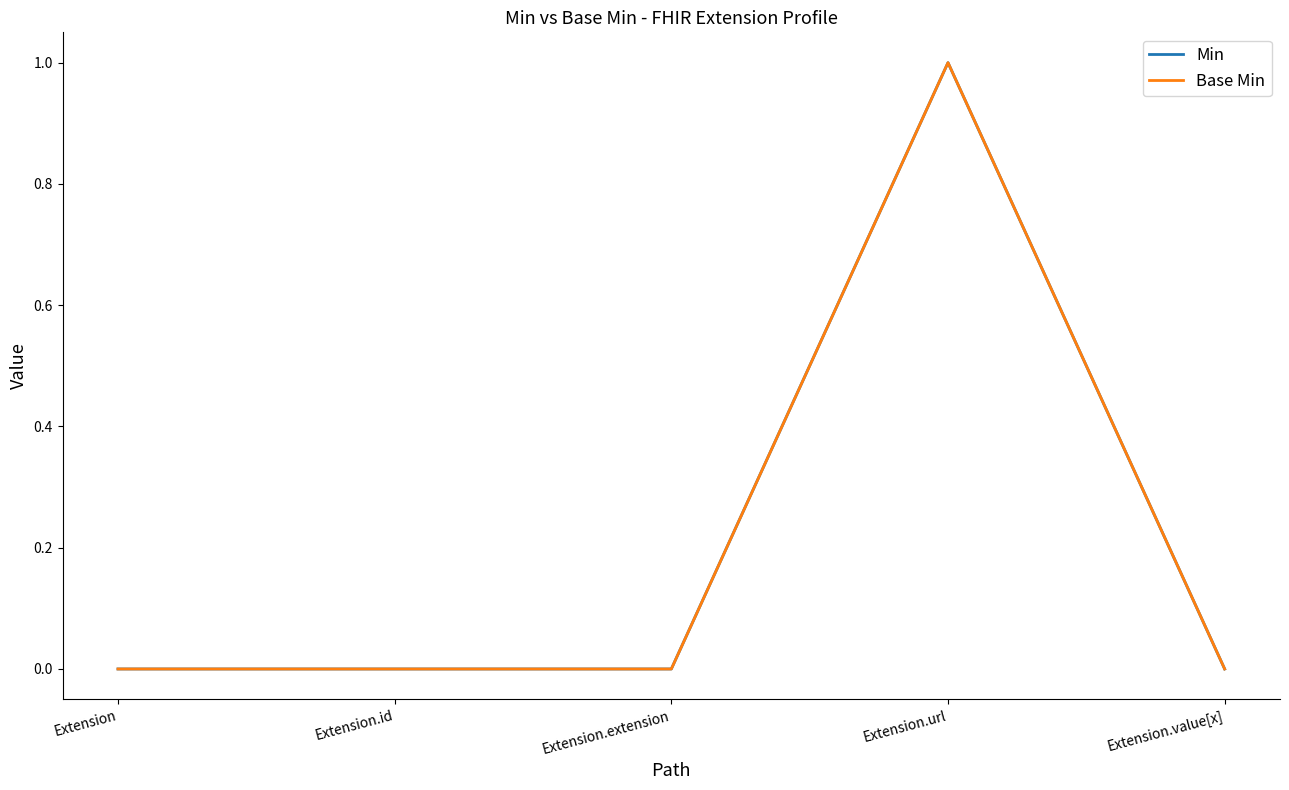

Reading left to right, what are all the values shown in this chart?

Min: 0	0	0	1	0
Base Min: 0	0	0	1	0